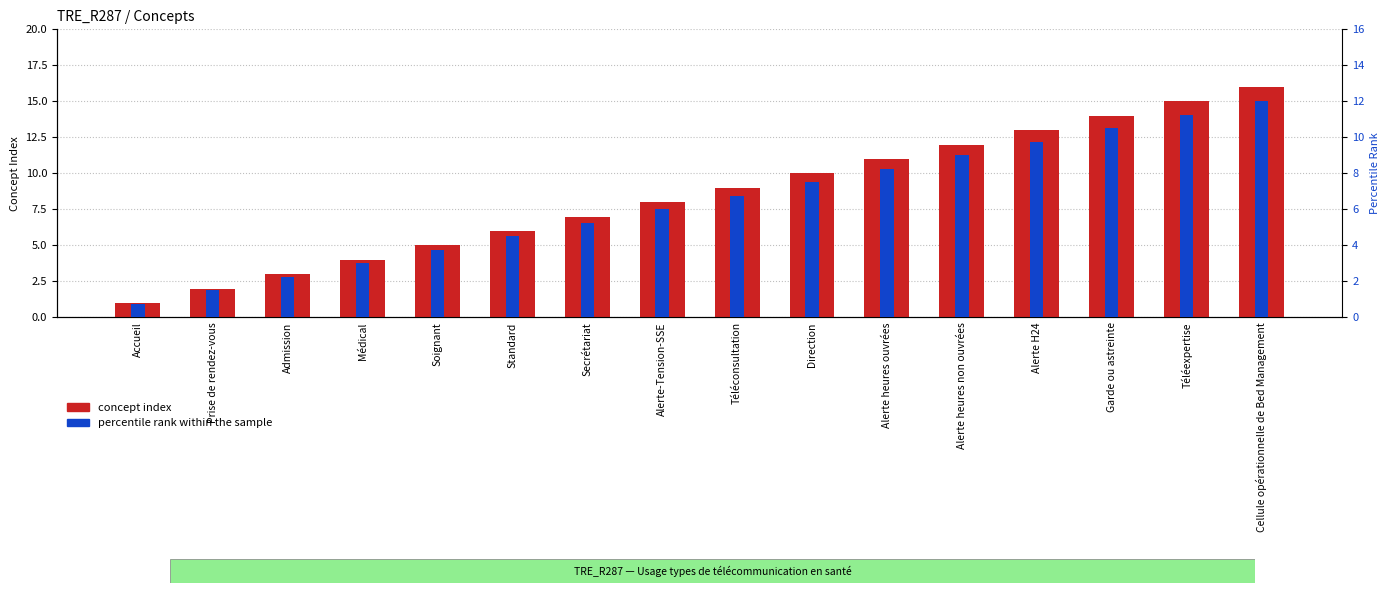

The value of percentile rank within the sample at Téléexpertise is 11.3. True or false?

True